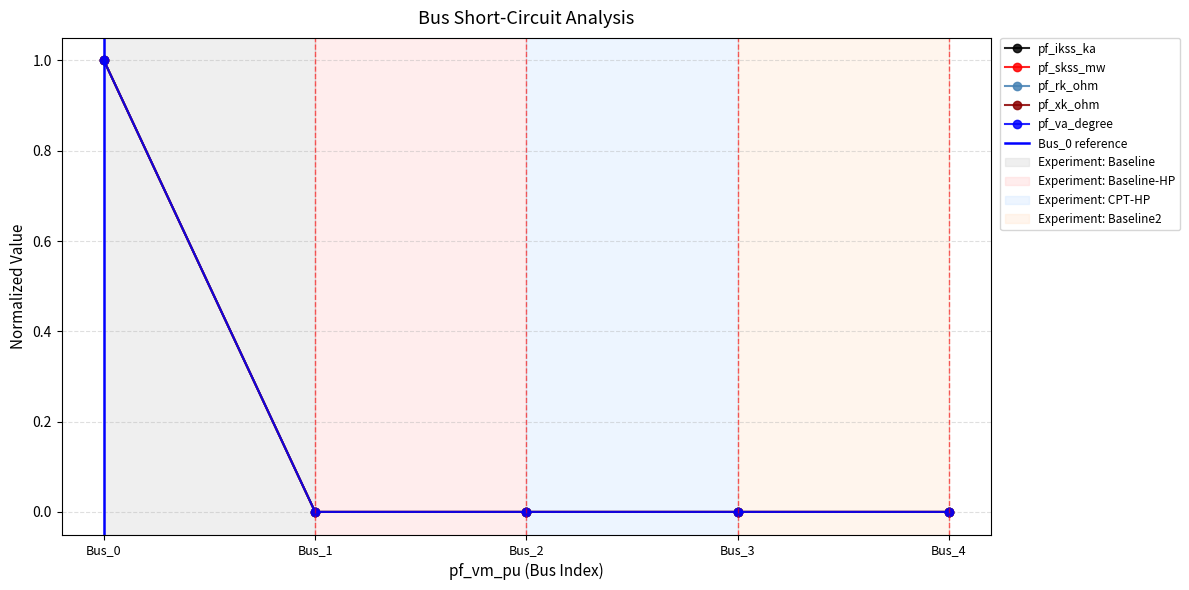

How many data points does each series have?

5